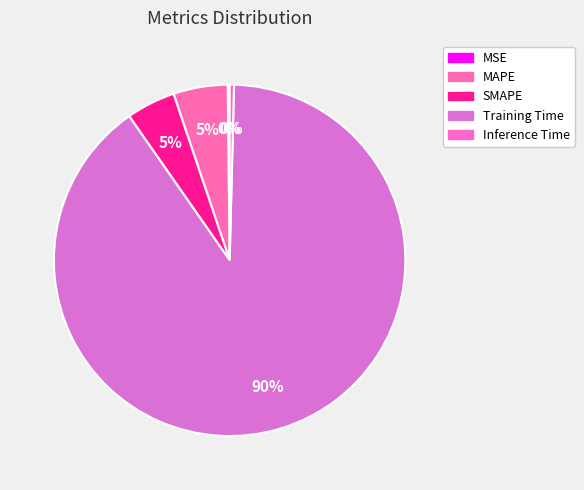

To the nearest percent, what is the difference between the MAPE and Training Time slice percentages?

85%